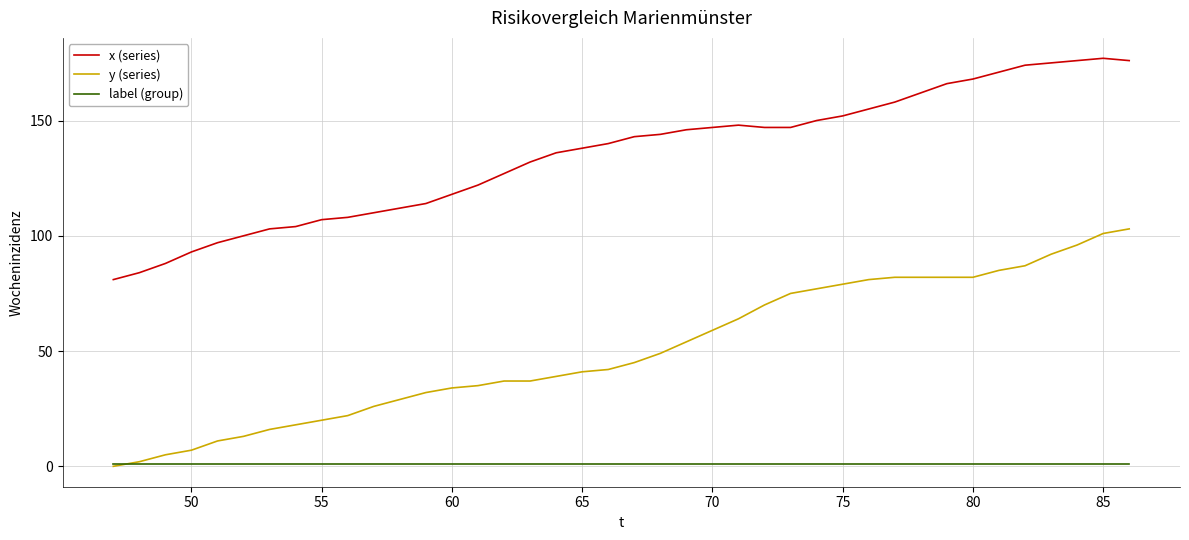

List the series in order of their overall mean, highest first.

x (series), y (series), label (group)